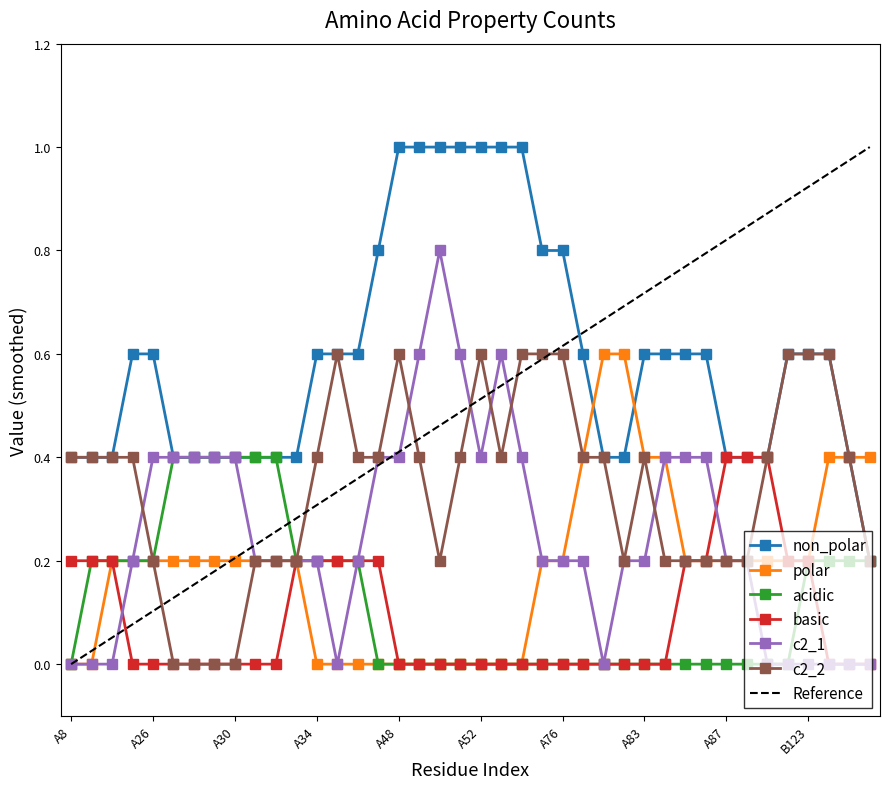

True or false: basic has more than 0 interior local peaks.

True